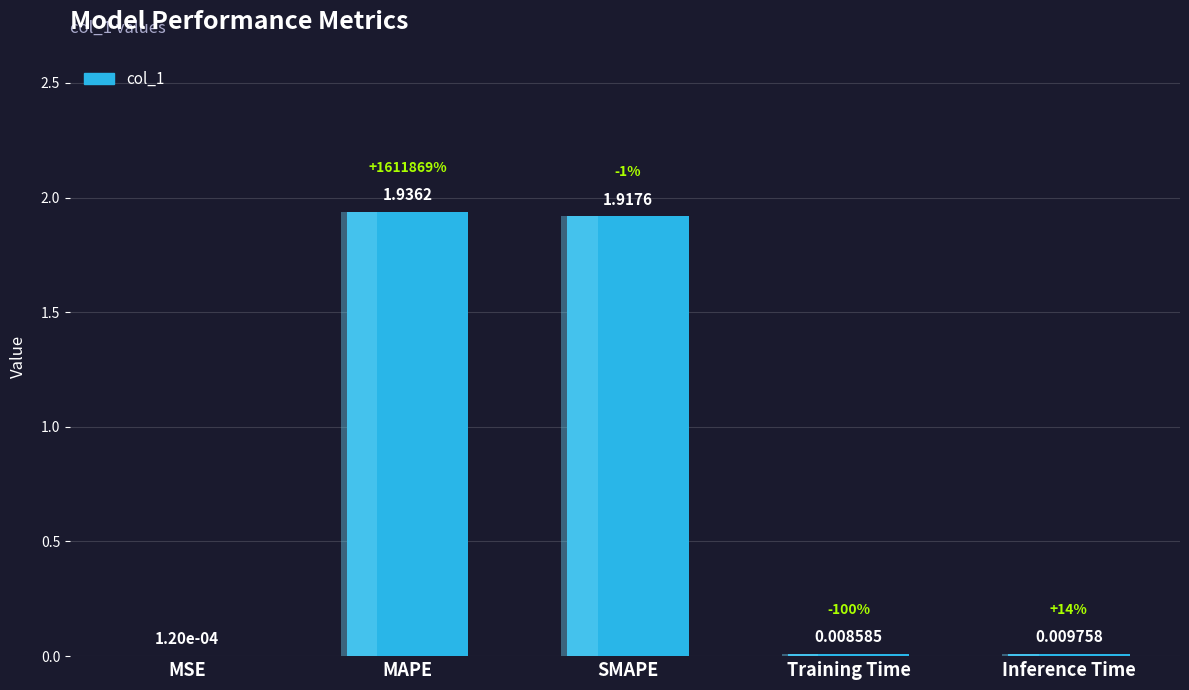

What is the difference between the second highest and second lowest values?

1.9